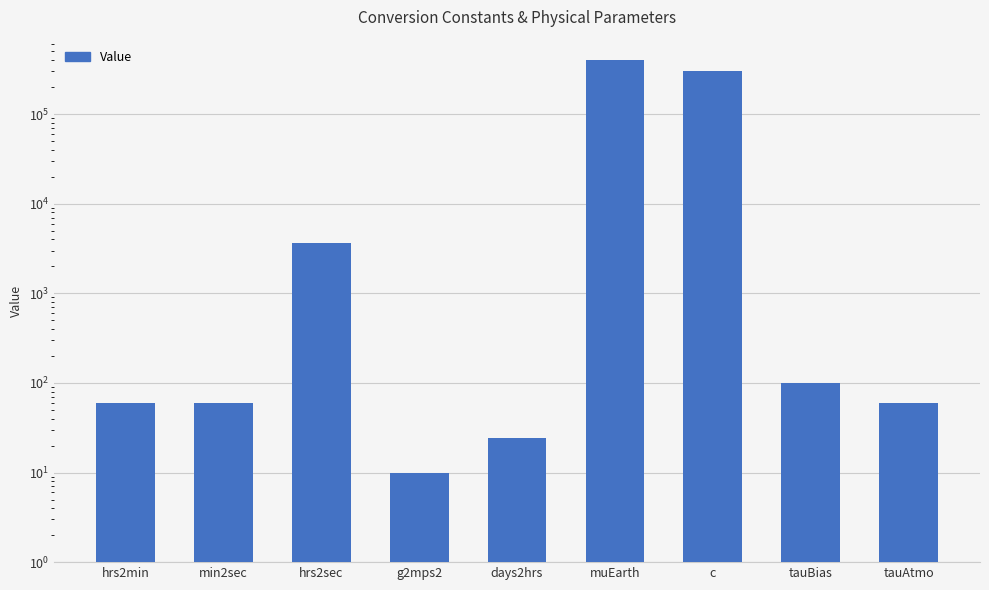

What is the difference between the maximum and minimum values?

398590.6